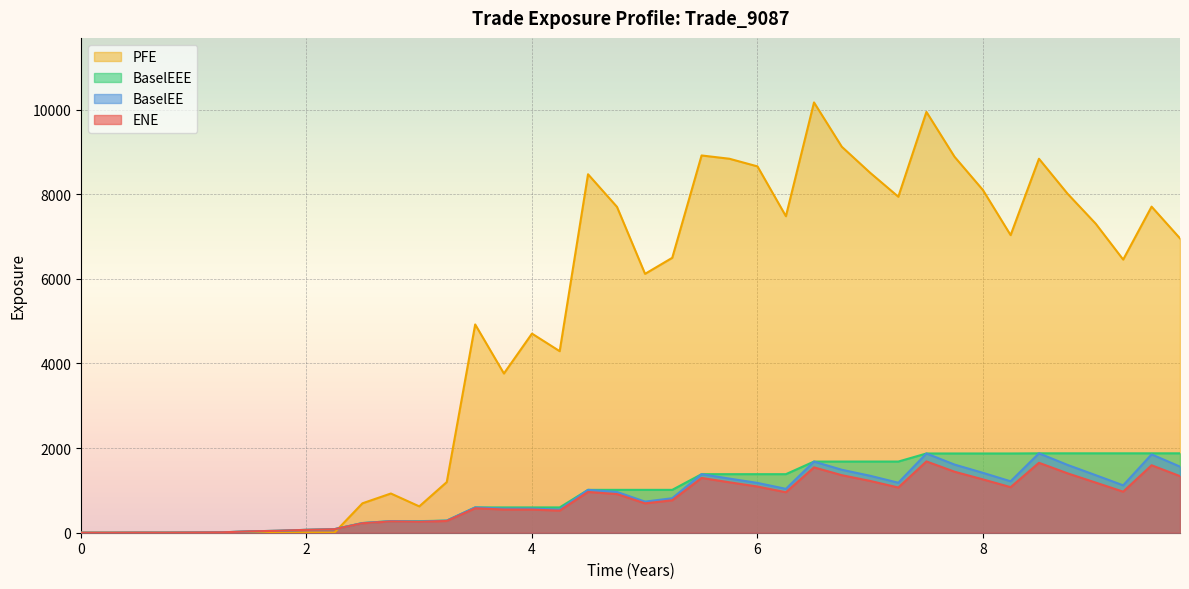

True or false: BaselEE and ENE cross at least once.

False